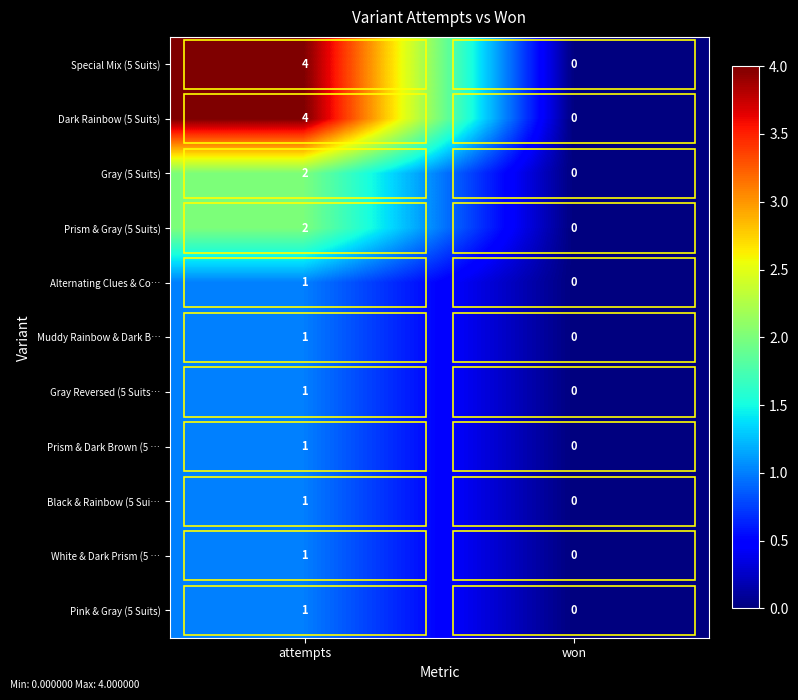

Rank the categories by Alternating Clues & Co… value from highest to lowest.

attempts, won